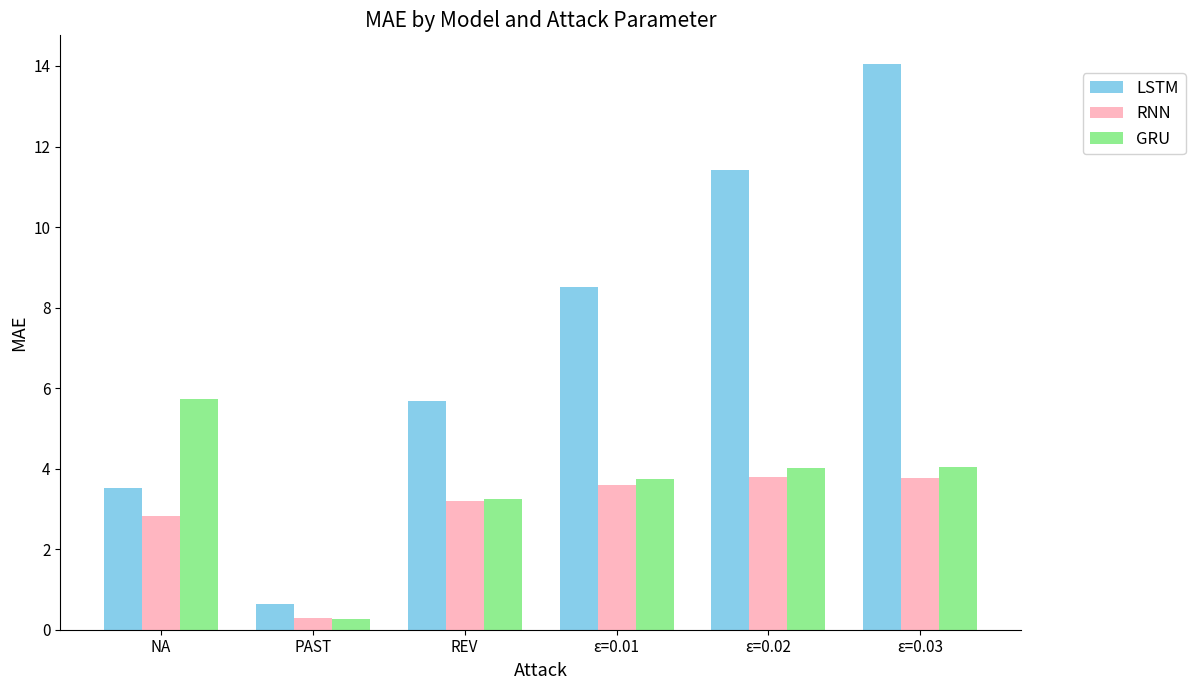

How many values in the LSTM series exceed 8?

3